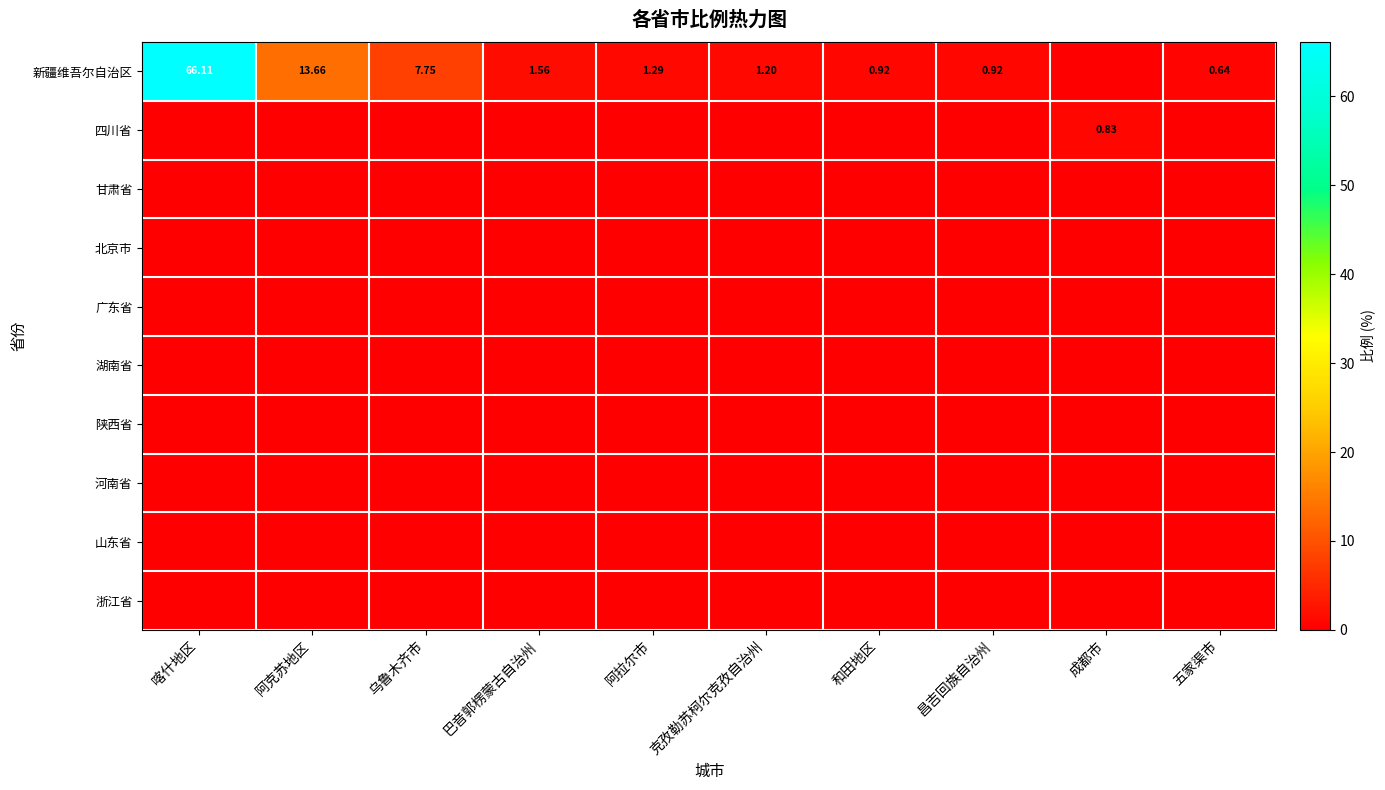

The value of 北京市 at 成都市 is 0.0. True or false?

True